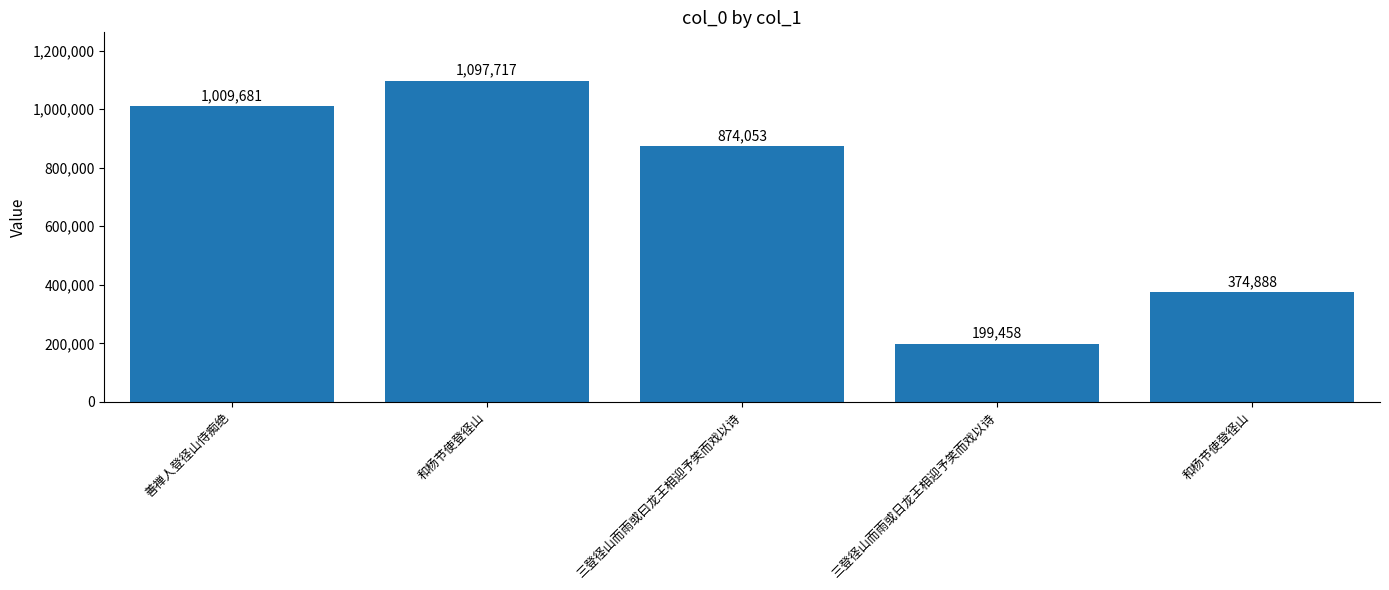

Count the number of data series in this chart.

1